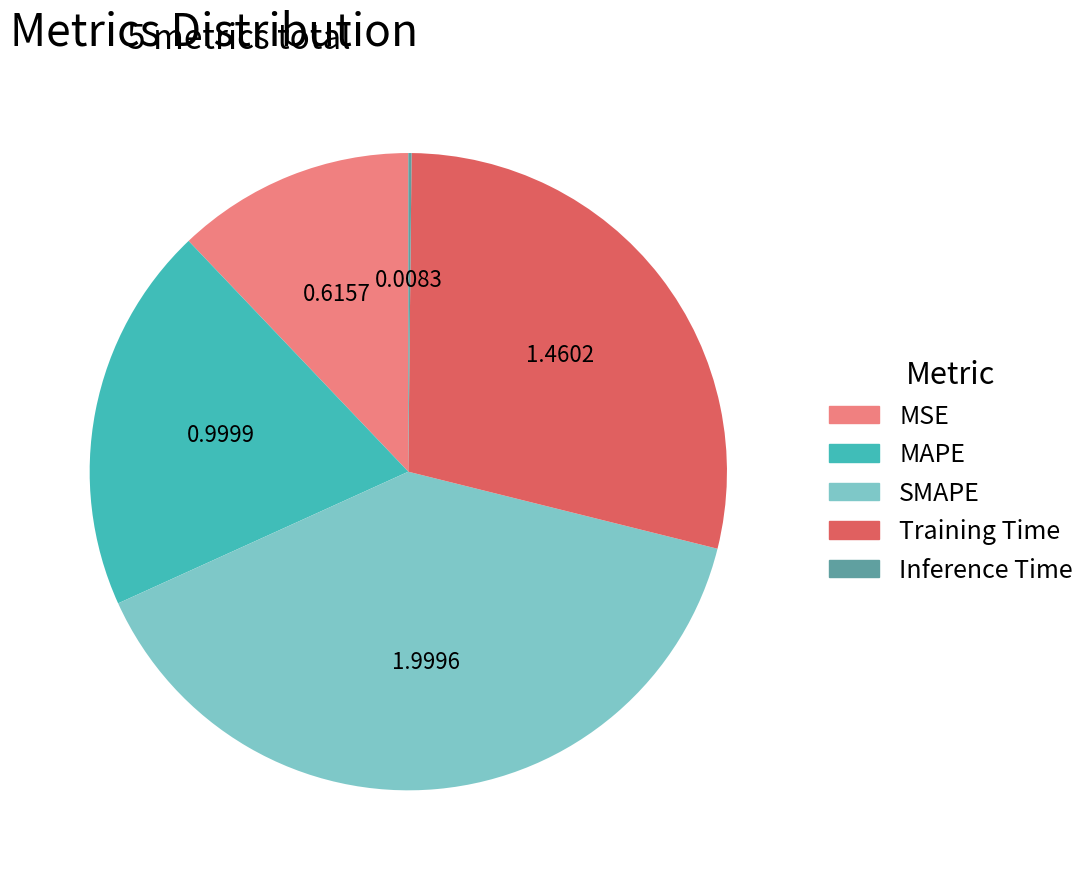

Which category has the biggest portion of the pie?

SMAPE